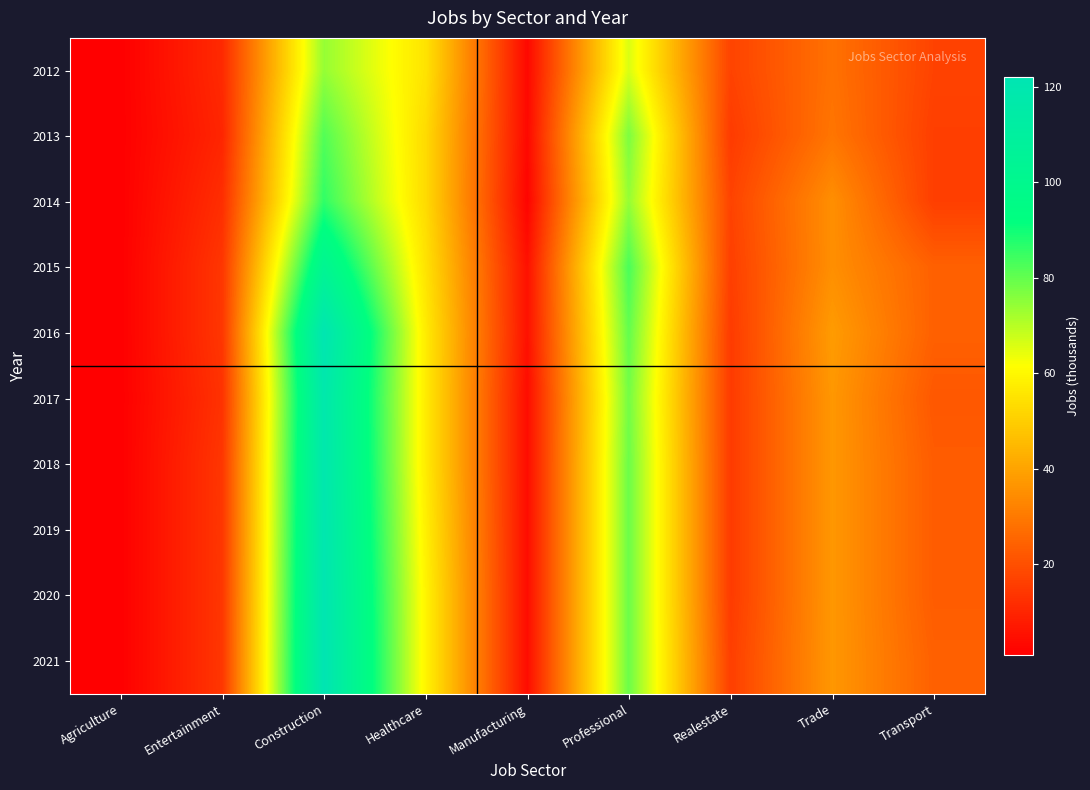

Reading left to right, what are all the values shown in this chart?

2012: Agriculture=1	Entertainment=11	Construction=74	Healthcare=55	Manufacturing=3	Professional=66	Realestate=17	Trade=28	Transport=17
2013: Agriculture=1	Entertainment=10	Construction=82	Healthcare=53	Manufacturing=3	Professional=77	Realestate=15	Trade=29	Transport=16
2014: Agriculture=1	Entertainment=12	Construction=86	Healthcare=53	Manufacturing=2	Professional=74	Realestate=17	Trade=35	Transport=16
2015: Agriculture=1	Entertainment=14	Construction=103	Healthcare=55	Manufacturing=5	Professional=83	Realestate=16	Trade=35	Transport=24
2016: Agriculture=1	Entertainment=14	Construction=121	Healthcare=57	Manufacturing=5	Professional=80	Realestate=15	Trade=38	Transport=24
2017: Agriculture=1	Entertainment=13	Construction=118	Healthcare=57	Manufacturing=4	Professional=78	Realestate=15	Trade=37	Transport=22
2018: Agriculture=1	Entertainment=14	Construction=119	Healthcare=57	Manufacturing=4	Professional=79	Realestate=15	Trade=37	Transport=23
2019: Agriculture=1	Entertainment=14	Construction=120	Healthcare=58	Manufacturing=4	Professional=79	Realestate=15	Trade=37	Transport=23
2020: Agriculture=1	Entertainment=14	Construction=121	Healthcare=59	Manufacturing=4	Professional=79	Realestate=15	Trade=37	Transport=23
2021: Agriculture=1	Entertainment=14	Construction=122	Healthcare=59	Manufacturing=4	Professional=79	Realestate=16	Trade=37	Transport=24